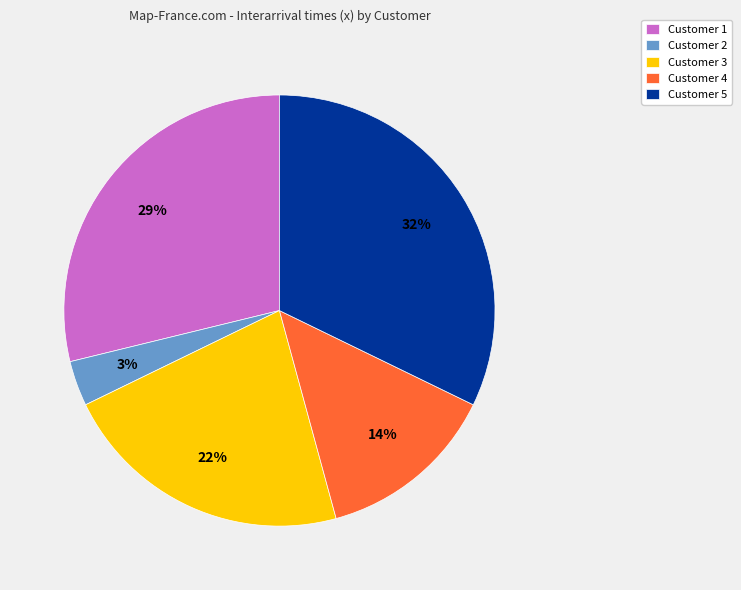

Do Customer 4 and Customer 3 together represent more than half of the pie?

No